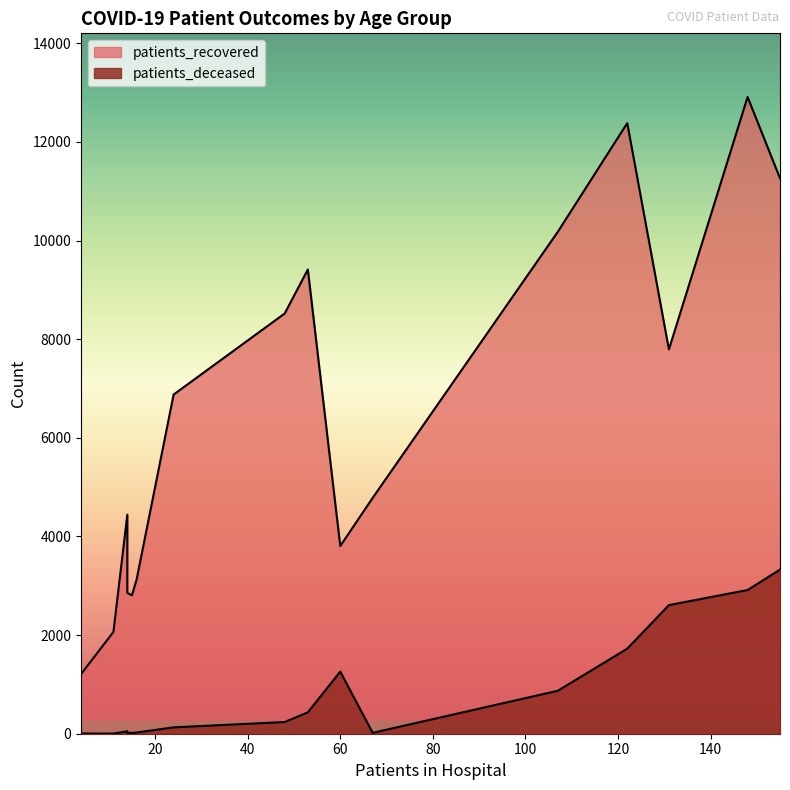

What are all the series names shown in the legend?

patients_recovered, patients_deceased